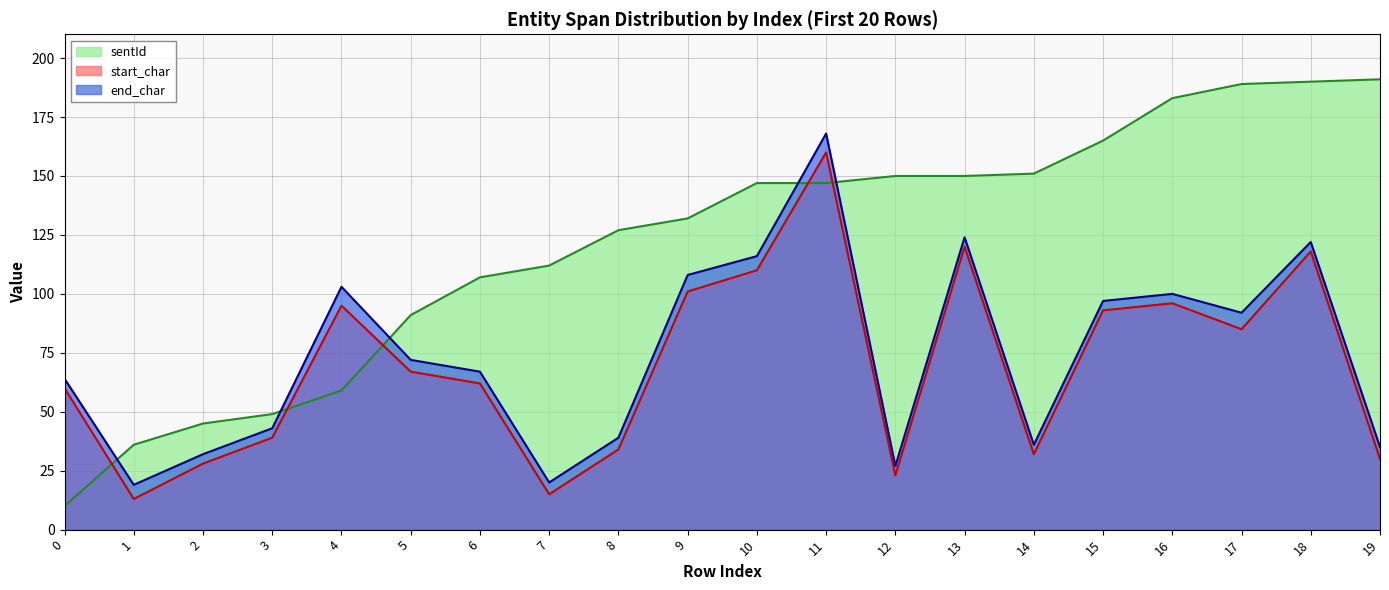

At which label is sentId closest to 100?

6